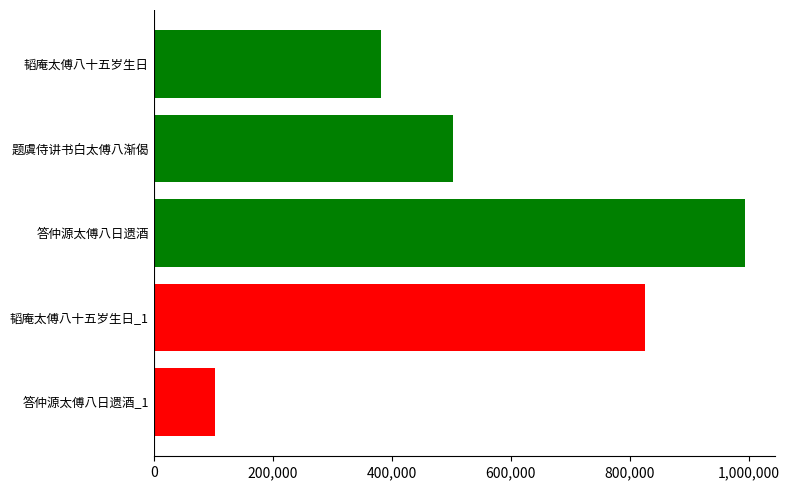

How many data points are less than 501930?

2